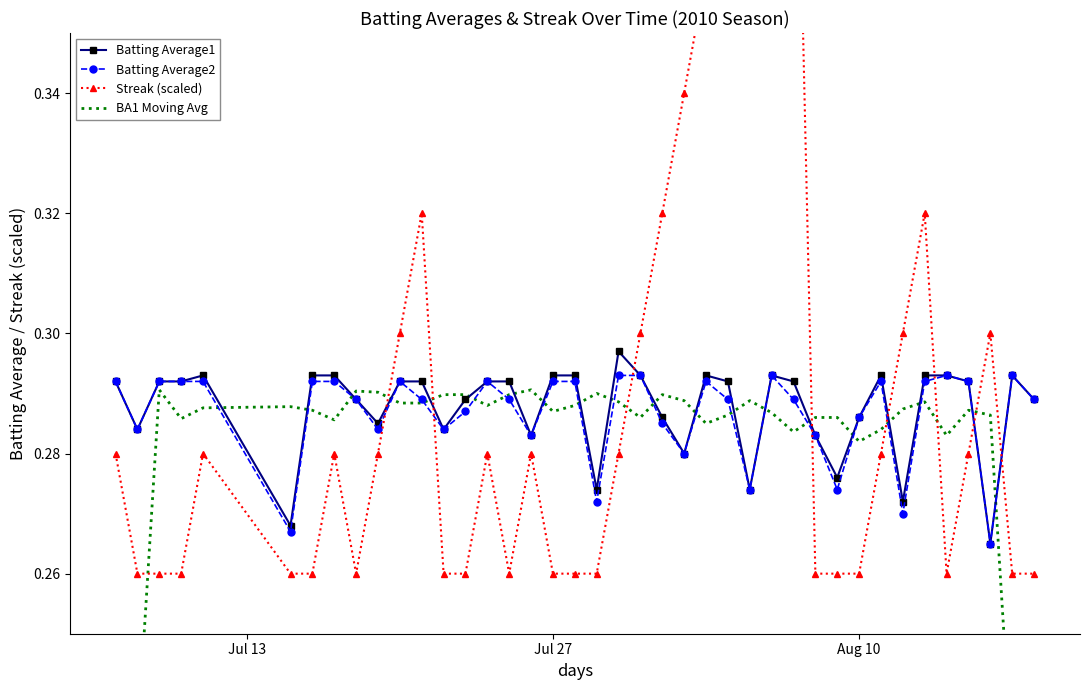

What is the maximum value shown in the chart?

0.4